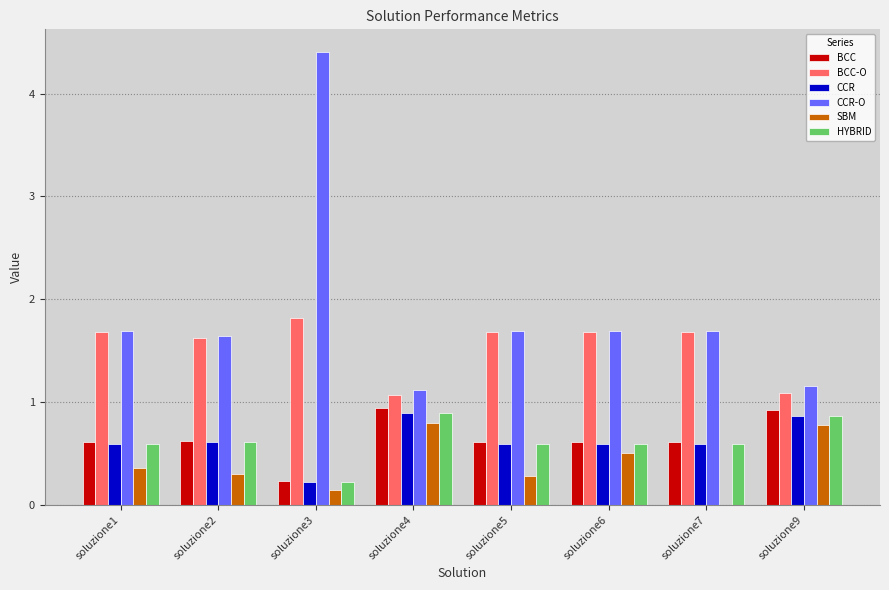

What is the total value across all series at soluzione9?

5.7